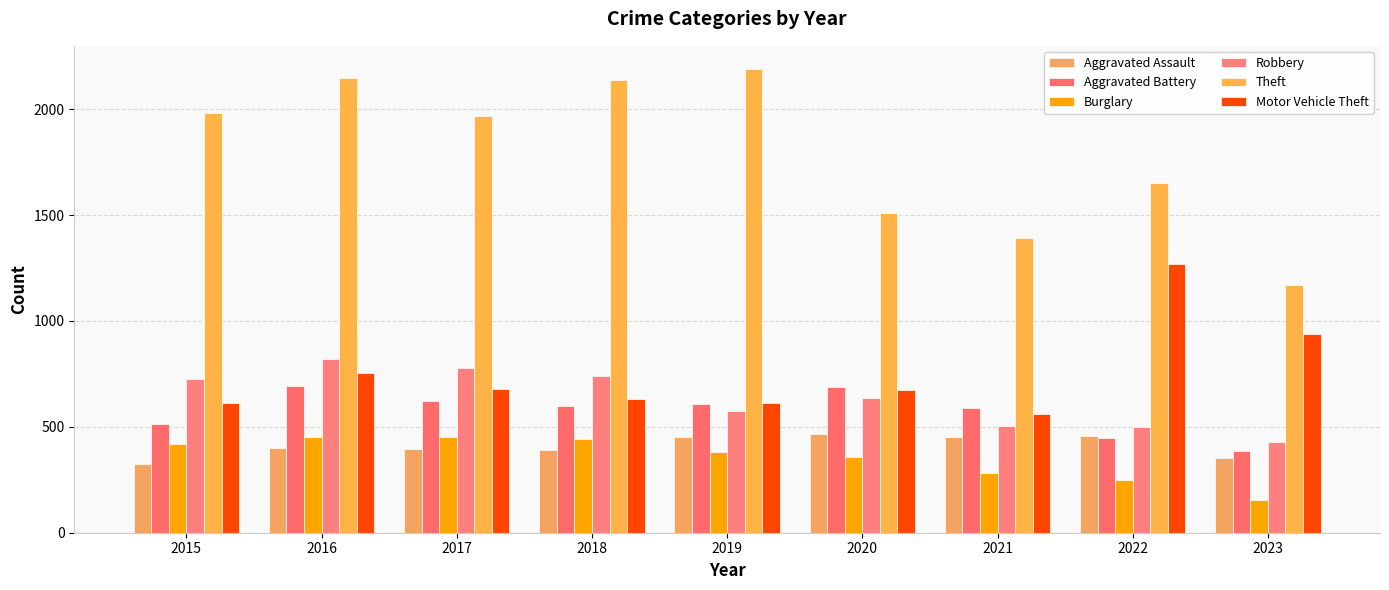

At which label does Motor Vehicle Theft reach its minimum?

2021